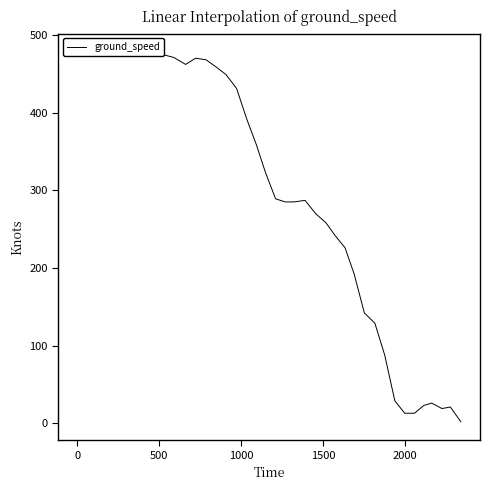

How many points are lower than both their immediate neighbors (excluding endpoints)?

4